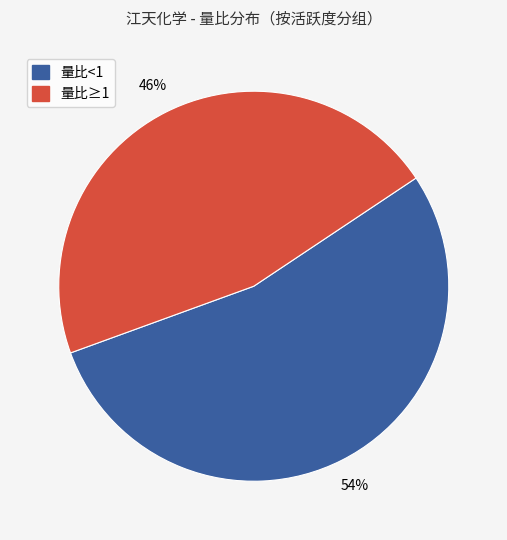

To the nearest percent, what is the difference between the largest and smallest slice percentages?

8%